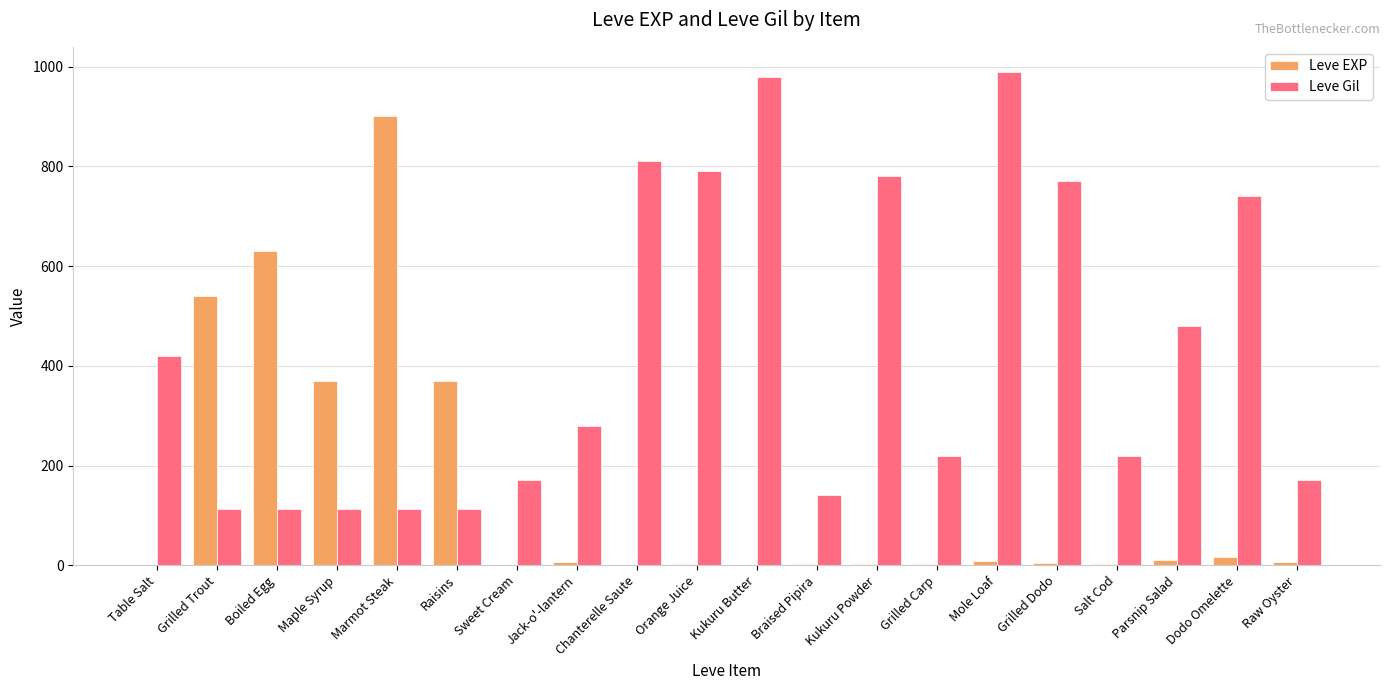

How many groups of bars are there?

20